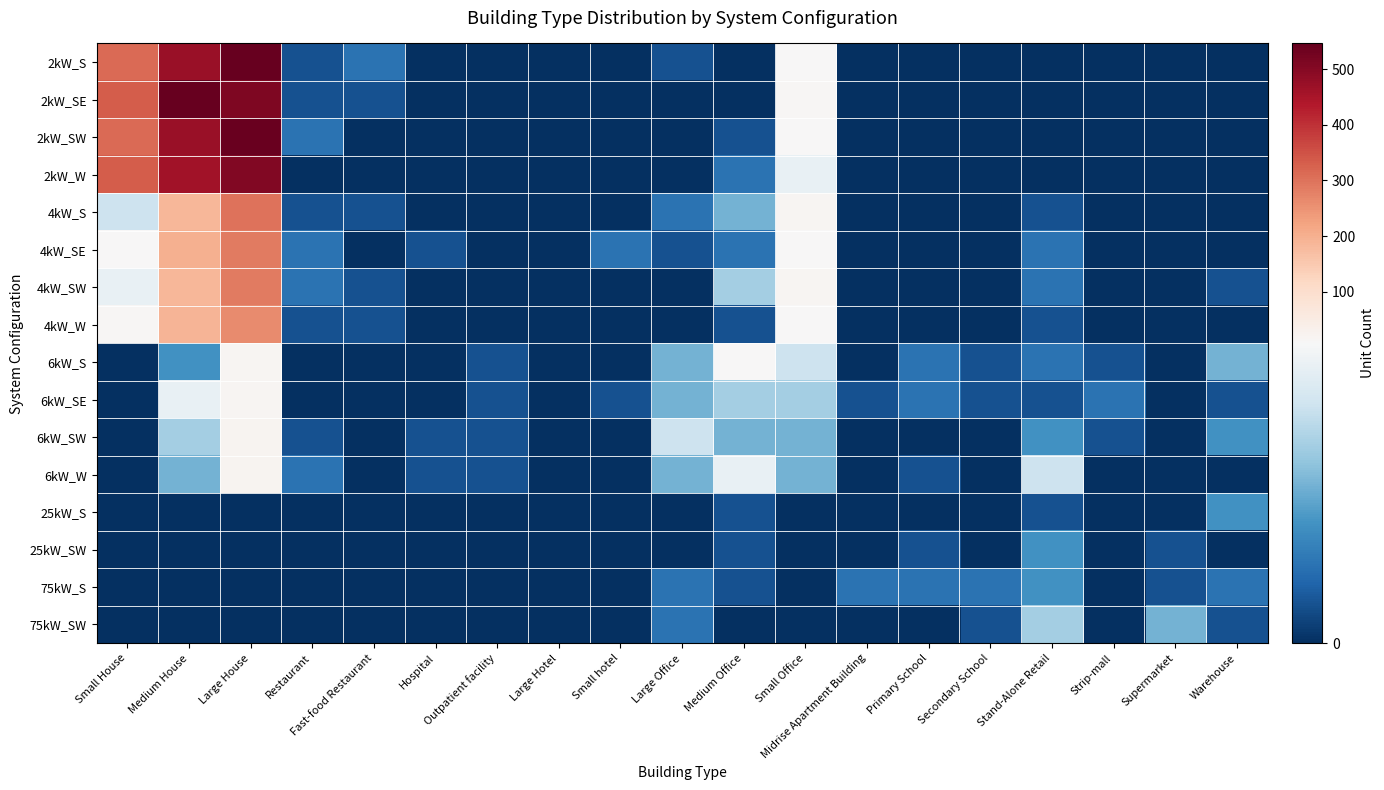

Reading left to right, extract all data points from this chart.

2kW_S: Small House=314	Medium House=474	Large House=543	Restaurant=1	Fast-food Restaurant=2	Hospital=0	Outpatient facility=0	Large Hotel=0	Small hotel=0	Large Office=1	Medium Office=0	Small Office=10	Midrise Apartment Building=0	Primary School=0	Secondary School=0	Stand-Alone Retail=0	Strip-mall=0	Supermarket=0	Warehouse=0
2kW_SE: Small House=333	Medium House=546	Large House=512	Restaurant=1	Fast-food Restaurant=1	Hospital=0	Outpatient facility=0	Large Hotel=0	Small hotel=0	Large Office=0	Medium Office=0	Small Office=15	Midrise Apartment Building=0	Primary School=0	Secondary School=0	Stand-Alone Retail=0	Strip-mall=0	Supermarket=0	Warehouse=0
2kW_SW: Small House=312	Medium House=473	Large House=538	Restaurant=2	Fast-food Restaurant=0	Hospital=0	Outpatient facility=0	Large Hotel=0	Small hotel=0	Large Office=0	Medium Office=1	Small Office=11	Midrise Apartment Building=0	Primary School=0	Secondary School=0	Stand-Alone Retail=0	Strip-mall=0	Supermarket=0	Warehouse=0
2kW_W: Small House=332	Medium House=461	Large House=505	Restaurant=0	Fast-food Restaurant=0	Hospital=0	Outpatient facility=0	Large Hotel=0	Small hotel=0	Large Office=0	Medium Office=2	Small Office=7	Midrise Apartment Building=0	Primary School=0	Secondary School=0	Stand-Alone Retail=0	Strip-mall=0	Supermarket=0	Warehouse=0
4kW_S: Small House=6	Medium House=186	Large House=302	Restaurant=1	Fast-food Restaurant=1	Hospital=0	Outpatient facility=0	Large Hotel=0	Small hotel=0	Large Office=2	Medium Office=4	Small Office=18	Midrise Apartment Building=0	Primary School=0	Secondary School=0	Stand-Alone Retail=1	Strip-mall=0	Supermarket=0	Warehouse=0
4kW_SE: Small House=8	Medium House=197	Large House=286	Restaurant=2	Fast-food Restaurant=0	Hospital=1	Outpatient facility=0	Large Hotel=0	Small hotel=2	Large Office=1	Medium Office=2	Small Office=9	Midrise Apartment Building=0	Primary School=0	Secondary School=0	Stand-Alone Retail=2	Strip-mall=0	Supermarket=0	Warehouse=0
4kW_SW: Small House=7	Medium House=188	Large House=289	Restaurant=2	Fast-food Restaurant=1	Hospital=0	Outpatient facility=0	Large Hotel=0	Small hotel=0	Large Office=0	Medium Office=5	Small Office=19	Midrise Apartment Building=0	Primary School=0	Secondary School=0	Stand-Alone Retail=2	Strip-mall=0	Supermarket=0	Warehouse=1
4kW_W: Small House=13	Medium House=191	Large House=261	Restaurant=1	Fast-food Restaurant=1	Hospital=0	Outpatient facility=0	Large Hotel=0	Small hotel=0	Large Office=0	Medium Office=1	Small Office=8	Midrise Apartment Building=0	Primary School=0	Secondary School=0	Stand-Alone Retail=1	Strip-mall=0	Supermarket=0	Warehouse=0
6kW_S: Small House=0	Medium House=3	Large House=20	Restaurant=0	Fast-food Restaurant=0	Hospital=0	Outpatient facility=1	Large Hotel=0	Small hotel=0	Large Office=4	Medium Office=9	Small Office=6	Midrise Apartment Building=0	Primary School=2	Secondary School=1	Stand-Alone Retail=2	Strip-mall=1	Supermarket=0	Warehouse=4
6kW_SE: Small House=0	Medium House=7	Large House=19	Restaurant=0	Fast-food Restaurant=0	Hospital=0	Outpatient facility=1	Large Hotel=0	Small hotel=1	Large Office=4	Medium Office=5	Small Office=5	Midrise Apartment Building=1	Primary School=2	Secondary School=1	Stand-Alone Retail=1	Strip-mall=2	Supermarket=0	Warehouse=1
6kW_SW: Small House=0	Medium House=5	Large House=24	Restaurant=1	Fast-food Restaurant=0	Hospital=1	Outpatient facility=1	Large Hotel=0	Small hotel=0	Large Office=6	Medium Office=4	Small Office=4	Midrise Apartment Building=0	Primary School=0	Secondary School=0	Stand-Alone Retail=3	Strip-mall=1	Supermarket=0	Warehouse=3
6kW_W: Small House=0	Medium House=4	Large House=21	Restaurant=2	Fast-food Restaurant=0	Hospital=1	Outpatient facility=1	Large Hotel=0	Small hotel=0	Large Office=4	Medium Office=7	Small Office=4	Midrise Apartment Building=0	Primary School=1	Secondary School=0	Stand-Alone Retail=6	Strip-mall=0	Supermarket=0	Warehouse=0
25kW_S: Small House=0	Medium House=0	Large House=0	Restaurant=0	Fast-food Restaurant=0	Hospital=0	Outpatient facility=0	Large Hotel=0	Small hotel=0	Large Office=0	Medium Office=1	Small Office=0	Midrise Apartment Building=0	Primary School=0	Secondary School=0	Stand-Alone Retail=1	Strip-mall=0	Supermarket=0	Warehouse=3
25kW_SW: Small House=0	Medium House=0	Large House=0	Restaurant=0	Fast-food Restaurant=0	Hospital=0	Outpatient facility=0	Large Hotel=0	Small hotel=0	Large Office=0	Medium Office=1	Small Office=0	Midrise Apartment Building=0	Primary School=1	Secondary School=0	Stand-Alone Retail=3	Strip-mall=0	Supermarket=1	Warehouse=0
75kW_S: Small House=0	Medium House=0	Large House=0	Restaurant=0	Fast-food Restaurant=0	Hospital=0	Outpatient facility=0	Large Hotel=0	Small hotel=0	Large Office=2	Medium Office=1	Small Office=0	Midrise Apartment Building=2	Primary School=2	Secondary School=2	Stand-Alone Retail=3	Strip-mall=0	Supermarket=1	Warehouse=2
75kW_SW: Small House=0	Medium House=0	Large House=0	Restaurant=0	Fast-food Restaurant=0	Hospital=0	Outpatient facility=0	Large Hotel=0	Small hotel=0	Large Office=2	Medium Office=0	Small Office=0	Midrise Apartment Building=0	Primary School=0	Secondary School=1	Stand-Alone Retail=5	Strip-mall=0	Supermarket=4	Warehouse=1